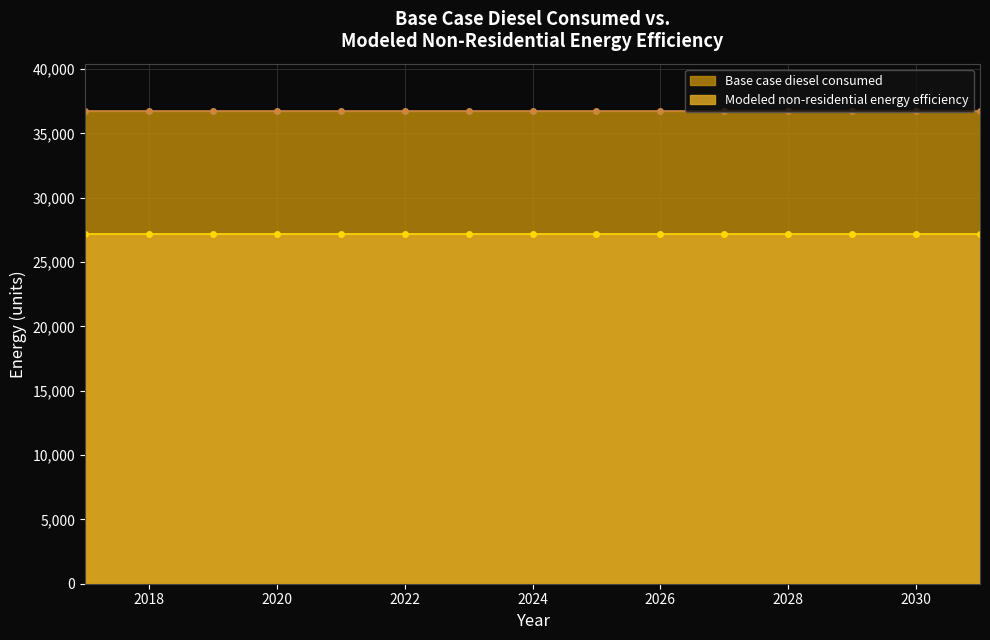

Reading left to right, list all the values displayed in this chart.

Base case diesel consumed: 2017=36739.7	2018=36739.7	2019=36739.7	2020=36739.7	2021=36739.7	2022=36739.7	2023=36739.7	2024=36739.7	2025=36739.7	2026=36739.7	2027=36739.7	2028=36739.7	2029=36739.7	2030=36739.7	2031=36739.7
Modeled non-residential energy efficiency: 2017=27187.4	2018=27187.4	2019=27187.4	2020=27187.4	2021=27187.4	2022=27187.4	2023=27187.4	2024=27187.4	2025=27187.4	2026=27187.4	2027=27187.4	2028=27187.4	2029=27187.4	2030=27187.4	2031=27187.4